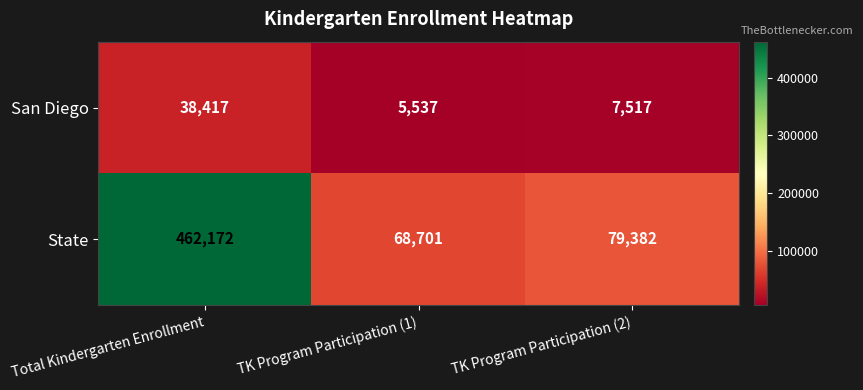

Which series has the largest total across all categories?

State